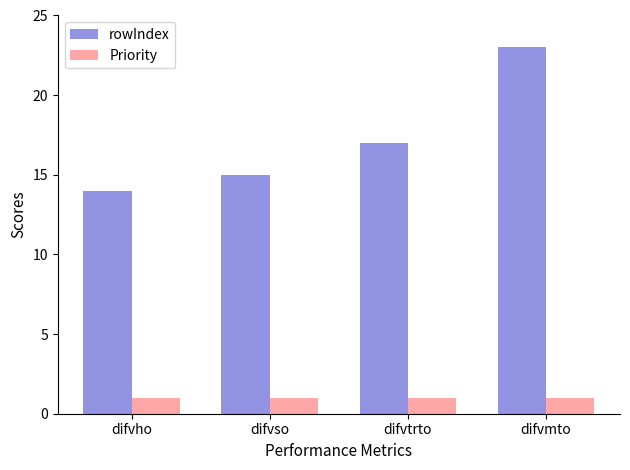

Which series has the largest total across all categories?

rowIndex